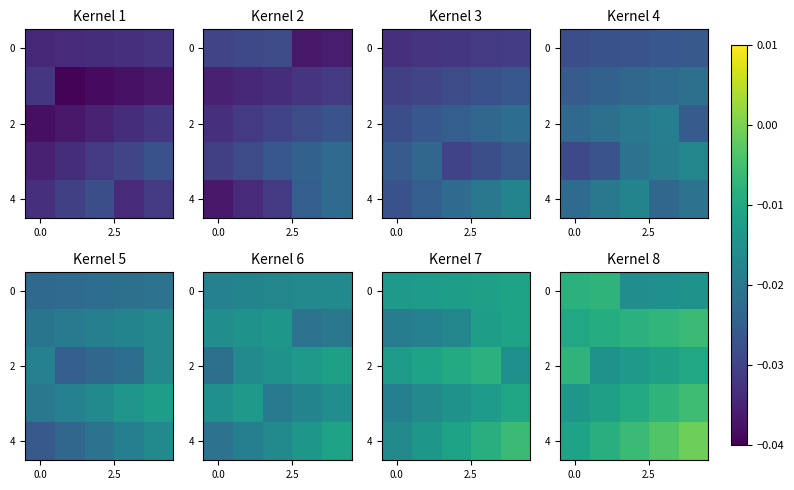

At which category is the sum across all series the highest?

4